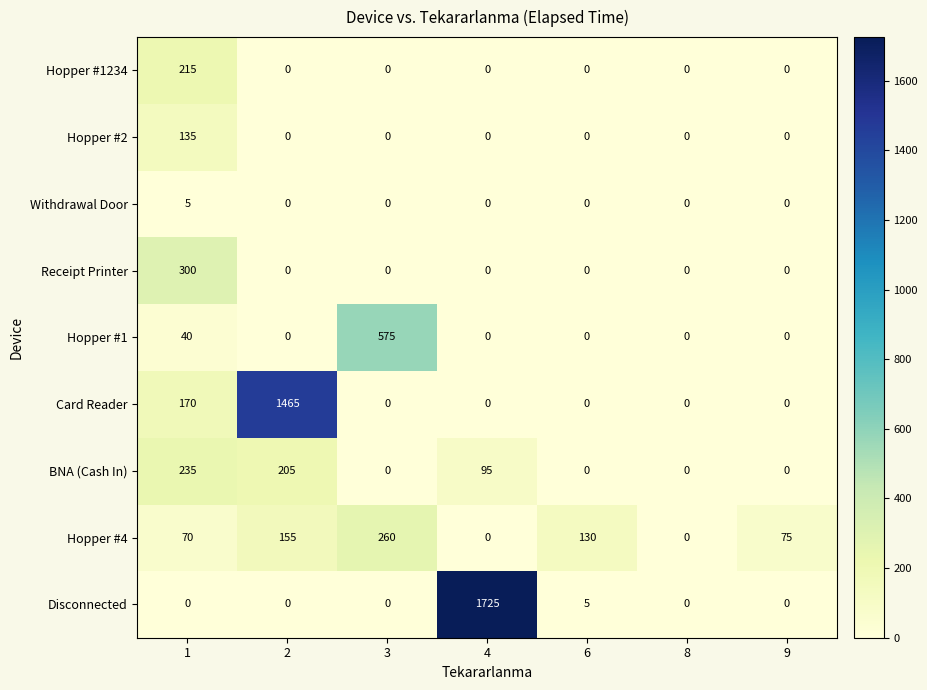

Is the value of Hopper #2 at 2 greater than the value of Card Reader at 1?

No